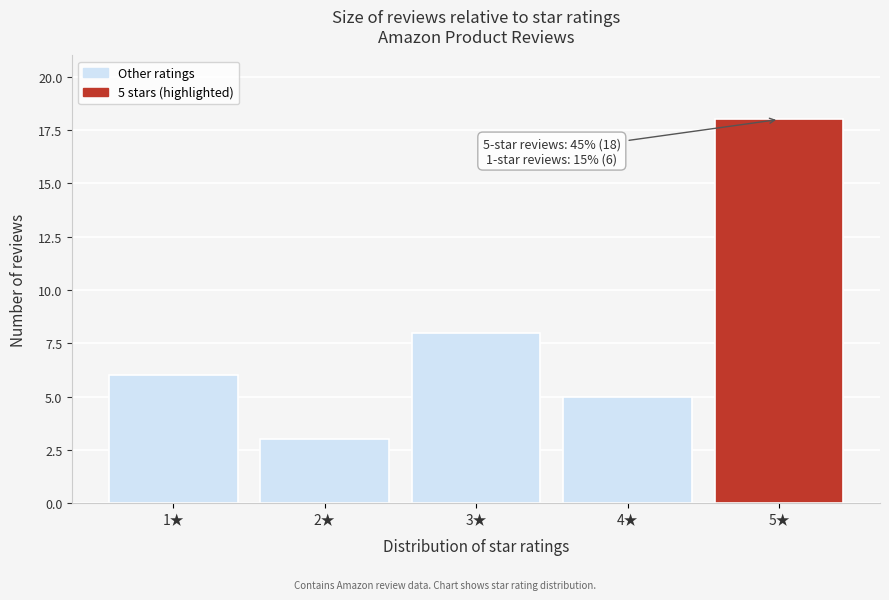

Reading left to right, list all the values displayed in this chart.

6	3	8	5	18